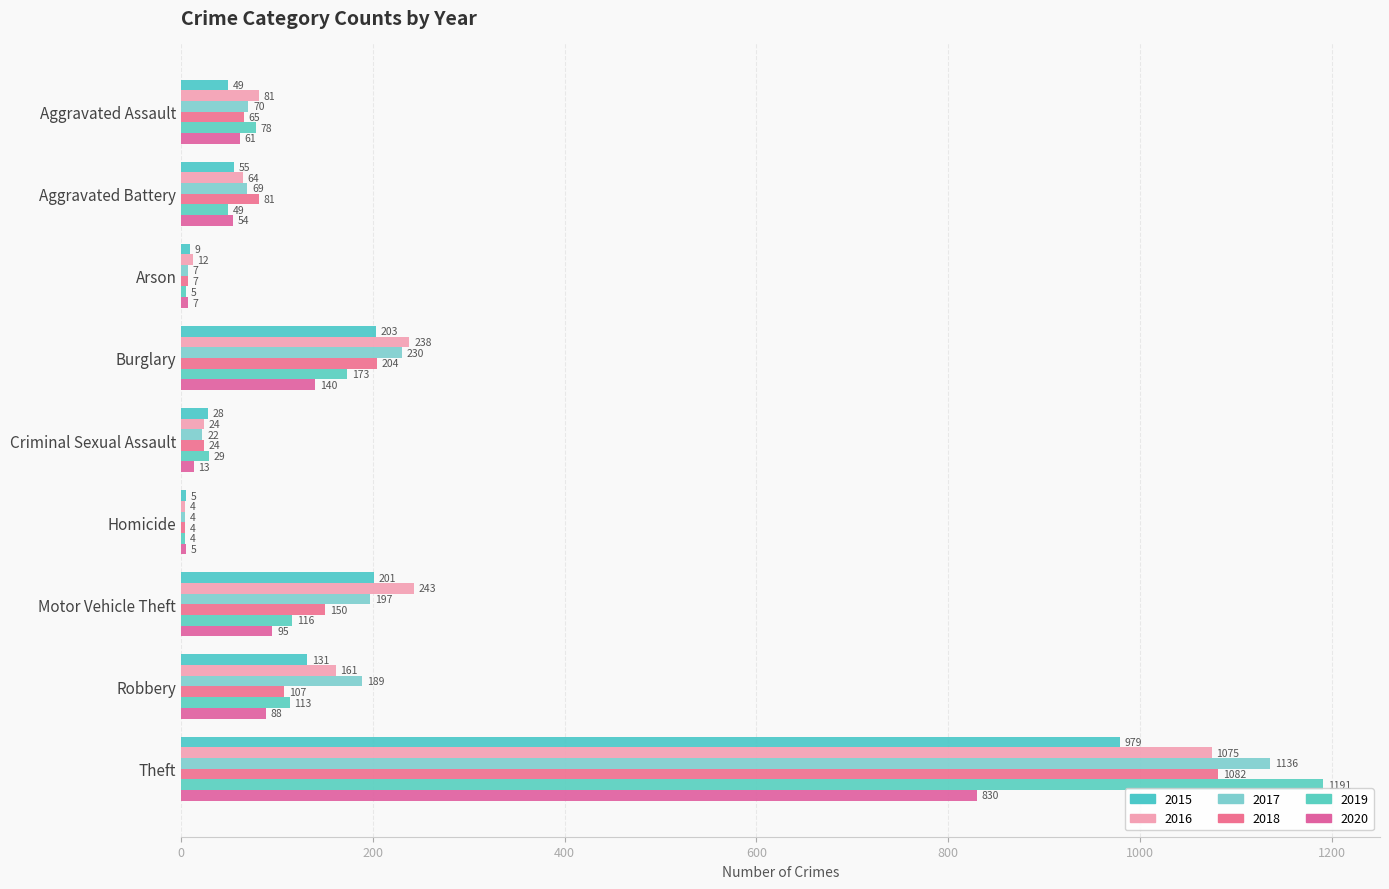

How many data points in 2017 are less than 70?

4